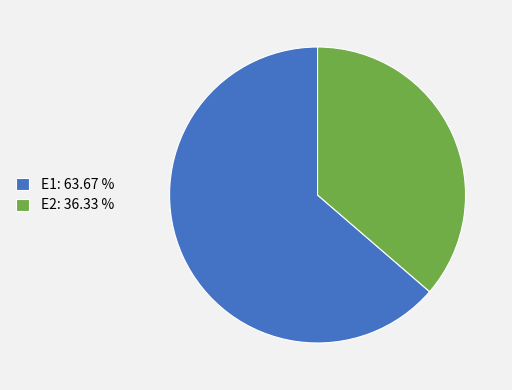

Is E2: 36.33 % the majority of the pie?

No